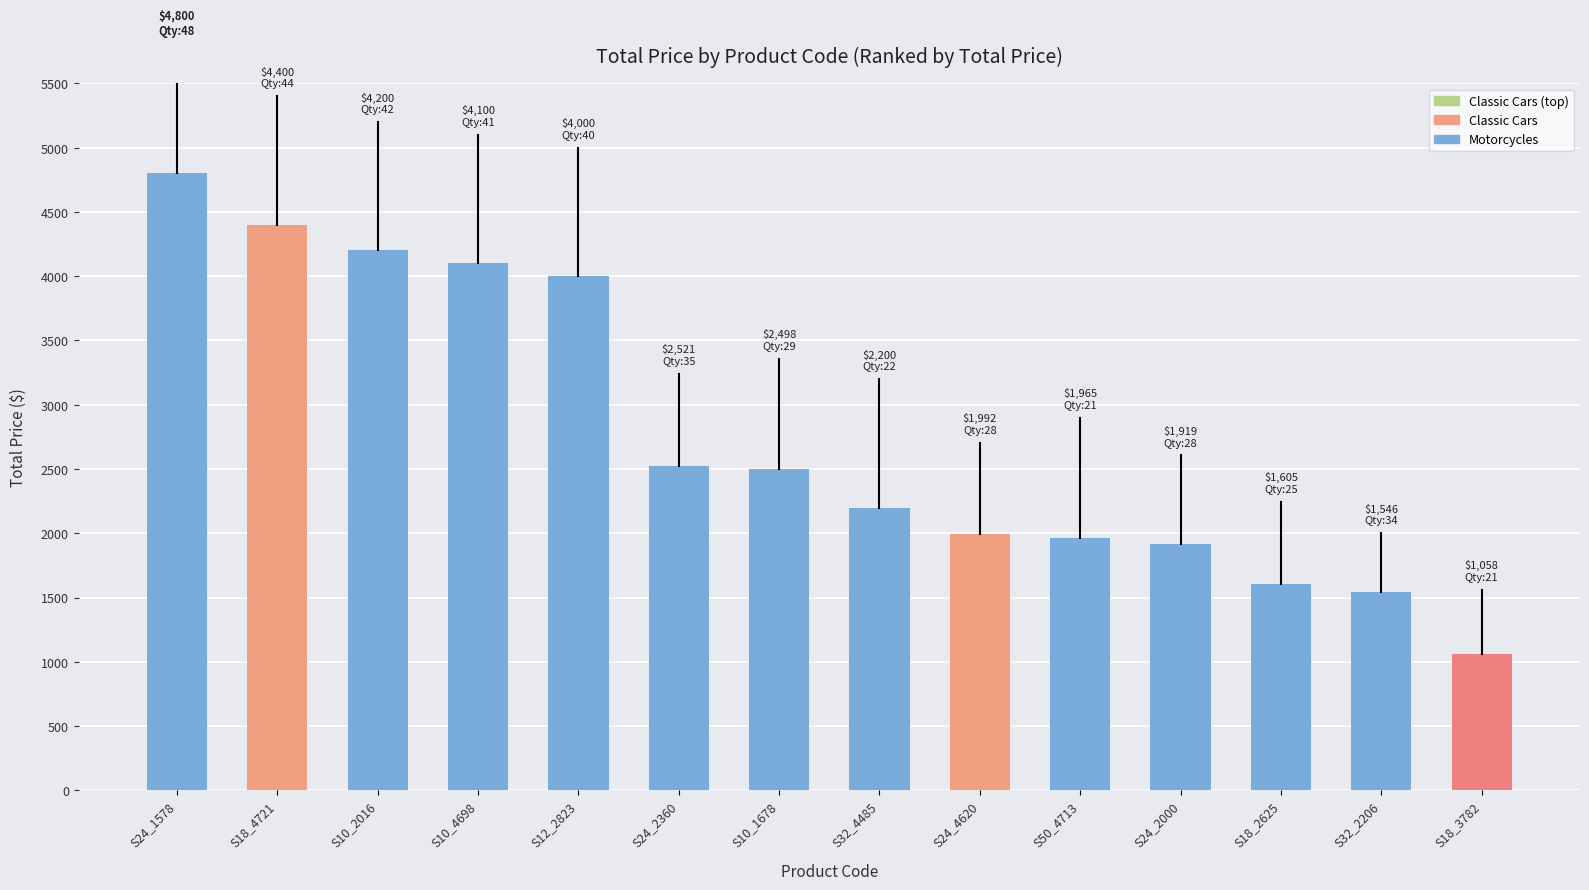

What position from the left is S50_4713?

10